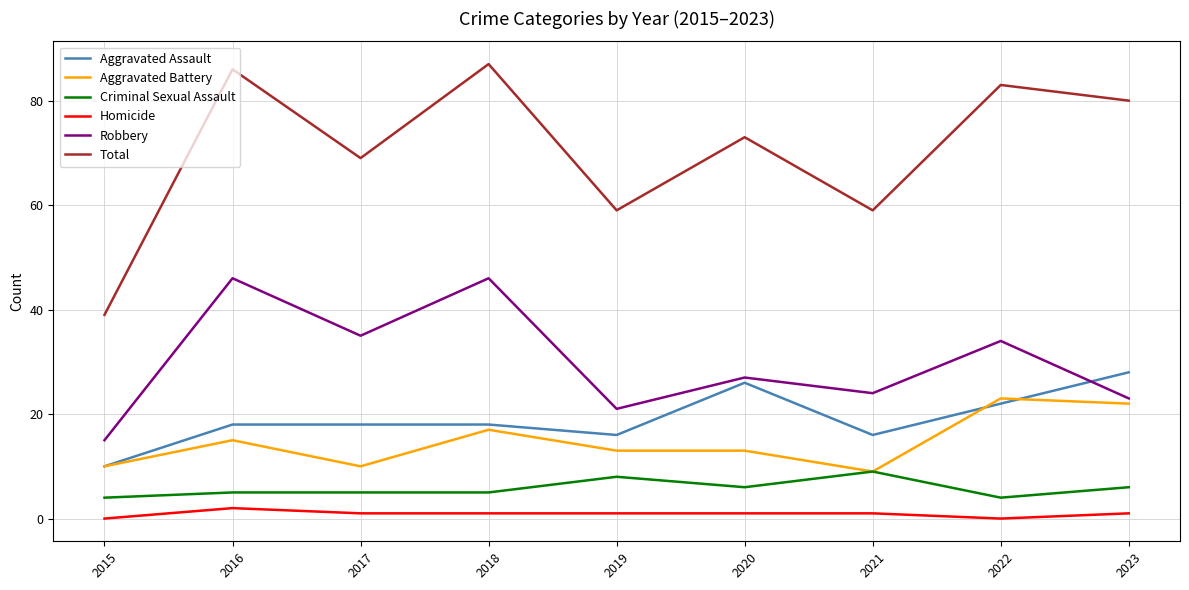

Reading right to left, what are all the values shown in this chart?

Aggravated Assault: 2023=28	2022=22	2021=16	2020=26	2019=16	2018=18	2017=18	2016=18	2015=10
Aggravated Battery: 2023=22	2022=23	2021=9	2020=13	2019=13	2018=17	2017=10	2016=15	2015=10
Criminal Sexual Assault: 2023=6	2022=4	2021=9	2020=6	2019=8	2018=5	2017=5	2016=5	2015=4
Homicide: 2023=1	2022=0	2021=1	2020=1	2019=1	2018=1	2017=1	2016=2	2015=0
Robbery: 2023=23	2022=34	2021=24	2020=27	2019=21	2018=46	2017=35	2016=46	2015=15
Total: 2023=80	2022=83	2021=59	2020=73	2019=59	2018=87	2017=69	2016=86	2015=39